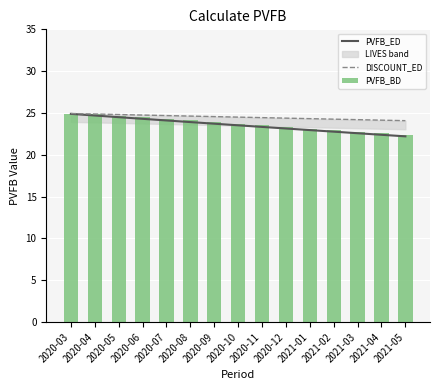

Which series has the widest spread of values?

PVFB_ED